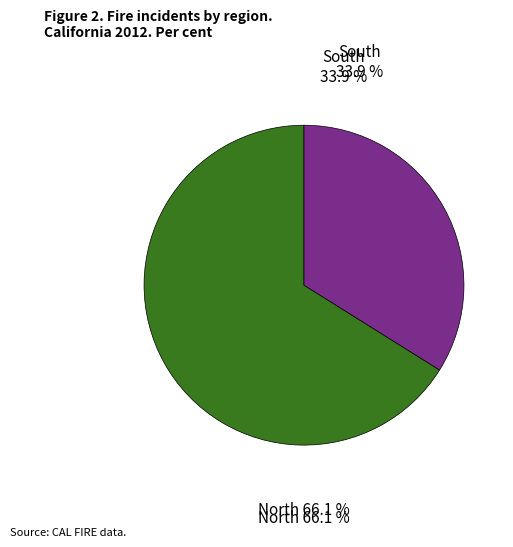

To the nearest percent, what portion does north represent?

66%